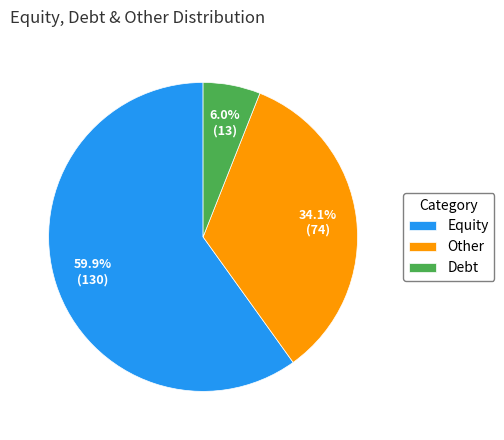

Which slice is the largest?

Equity